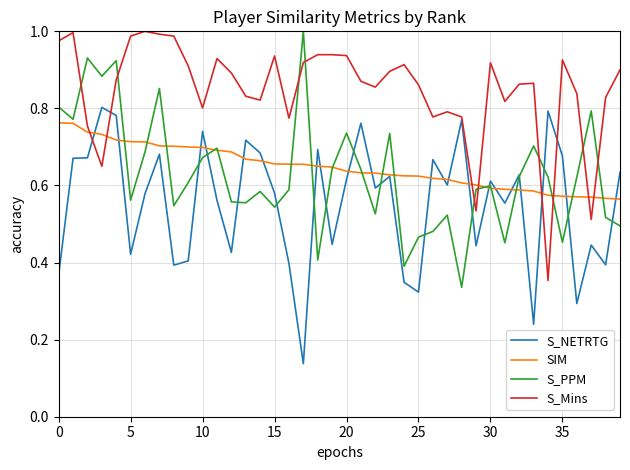

Which series has the largest total across all categories?

S_Mins